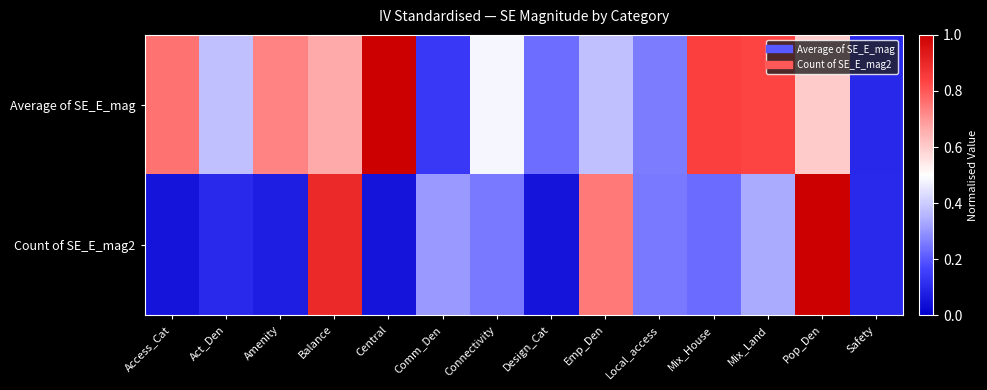

Which series has the largest range (max minus min)?

Count of SE_E_mag2